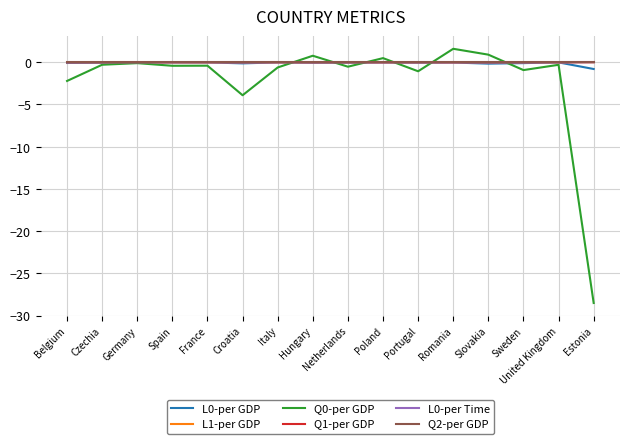

Is the value of L1-per GDP at Slovakia greater than the value of Q0-per GDP at Belgium?

Yes